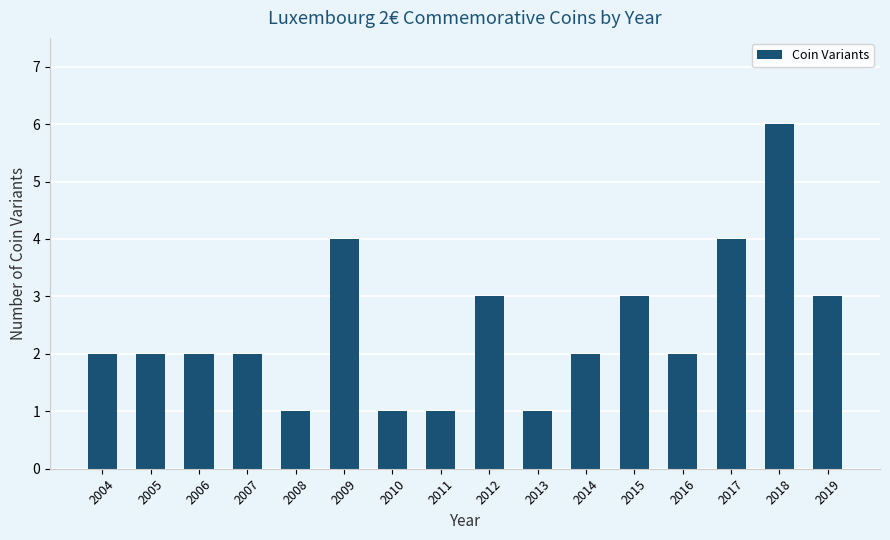

The chart shows a value of 3 at 2015. True or false?

True